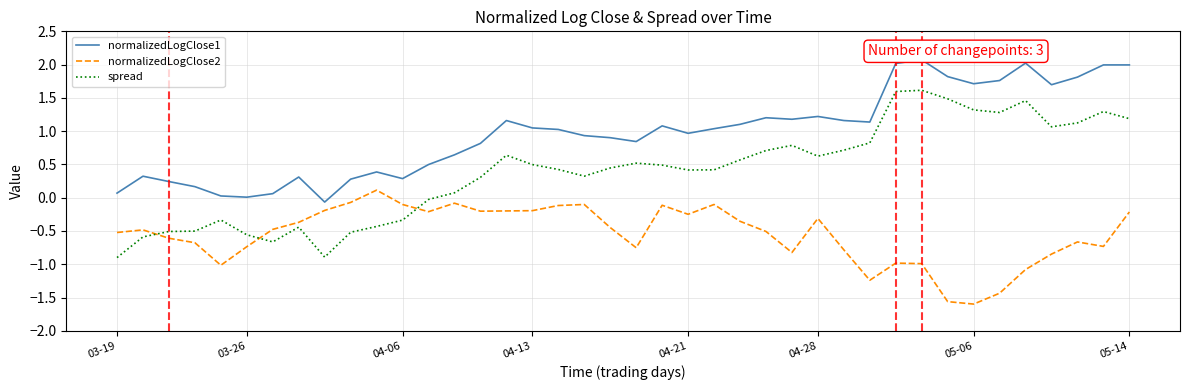

Which series has the largest total across all categories?

normalizedLogClose1